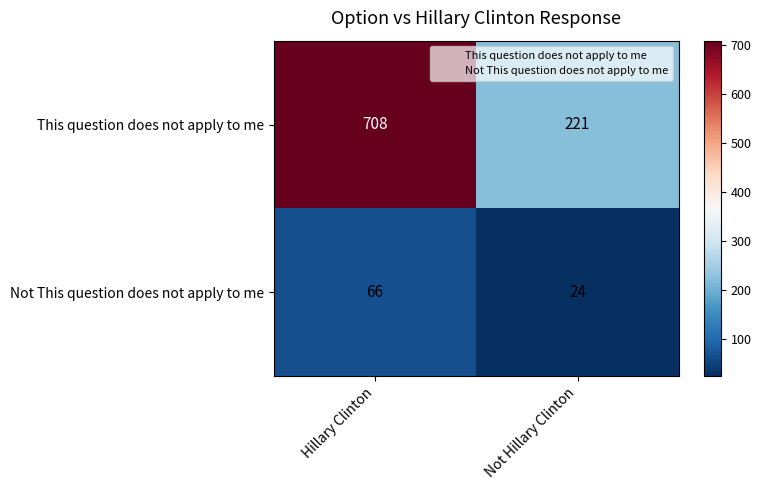

How many categories are shown in the chart?

2